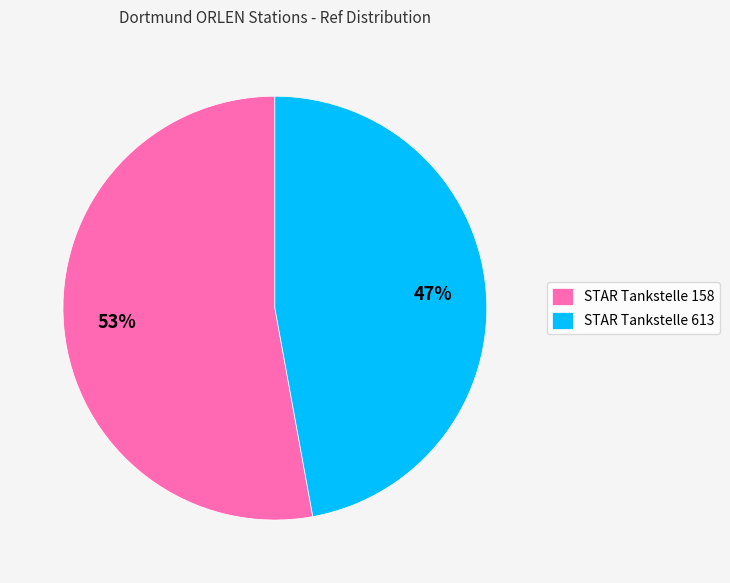

To the nearest percent, what portion does STAR Tankstelle 158 represent?

53%